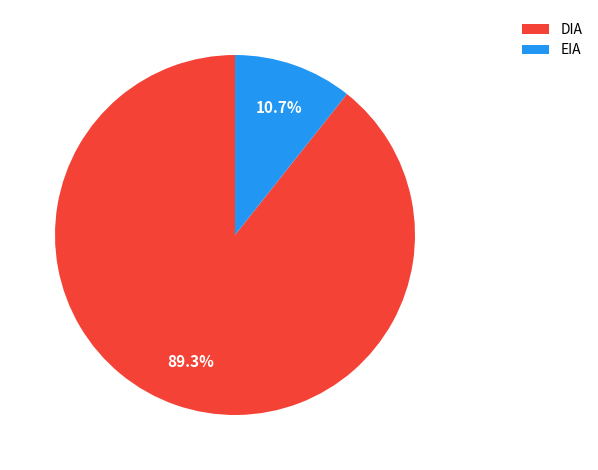

To the nearest percent, what is the difference between the largest and smallest slice percentages?

79%